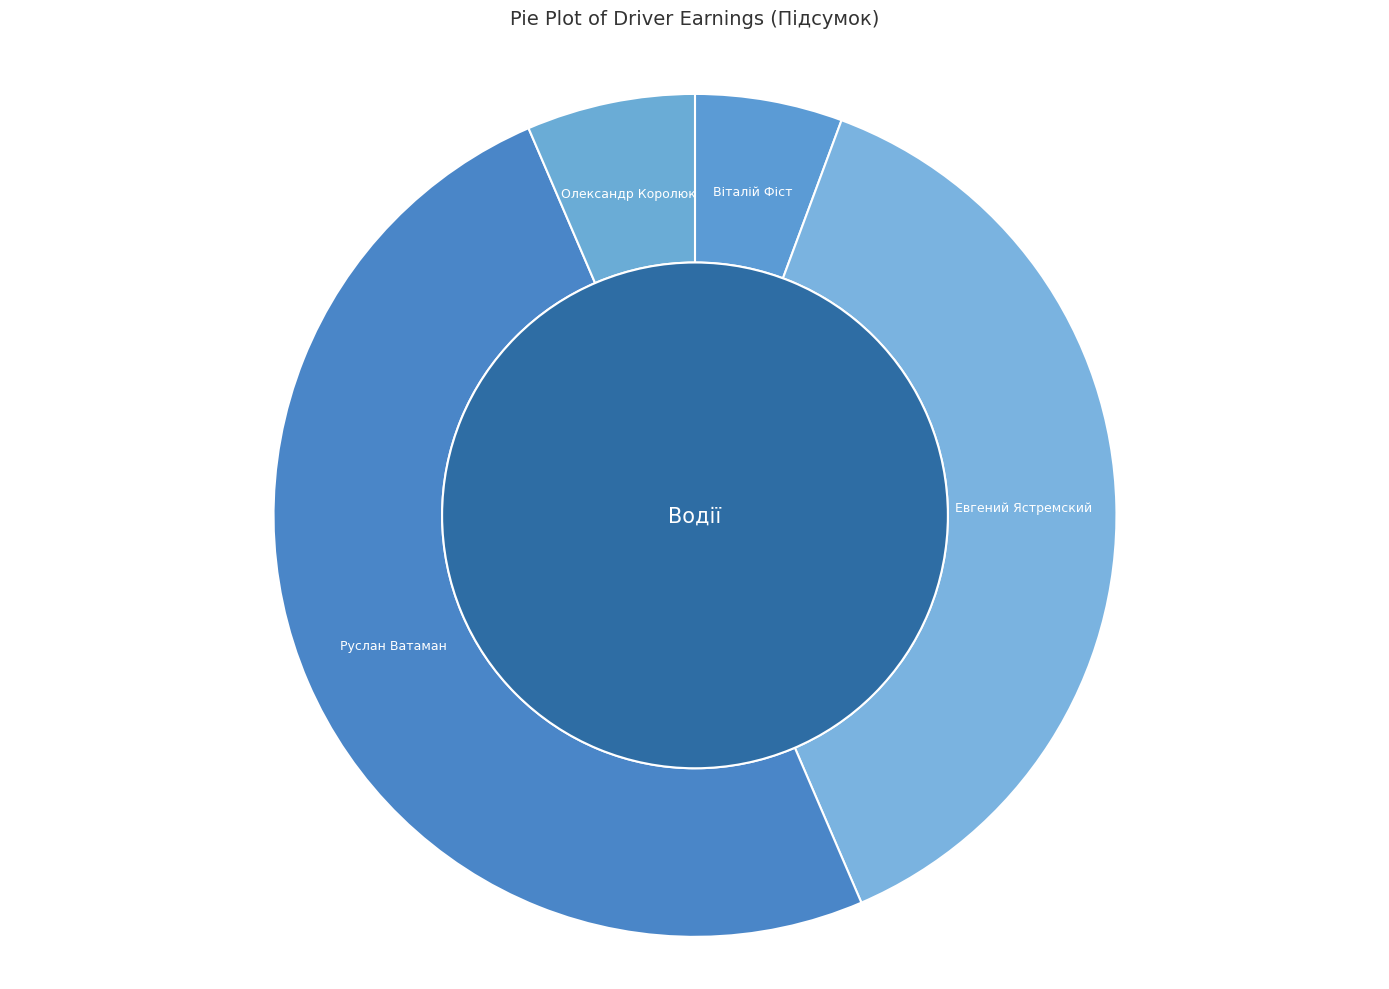

The Евгений Ястремский slice represents 38% of the pie. True or false?

True